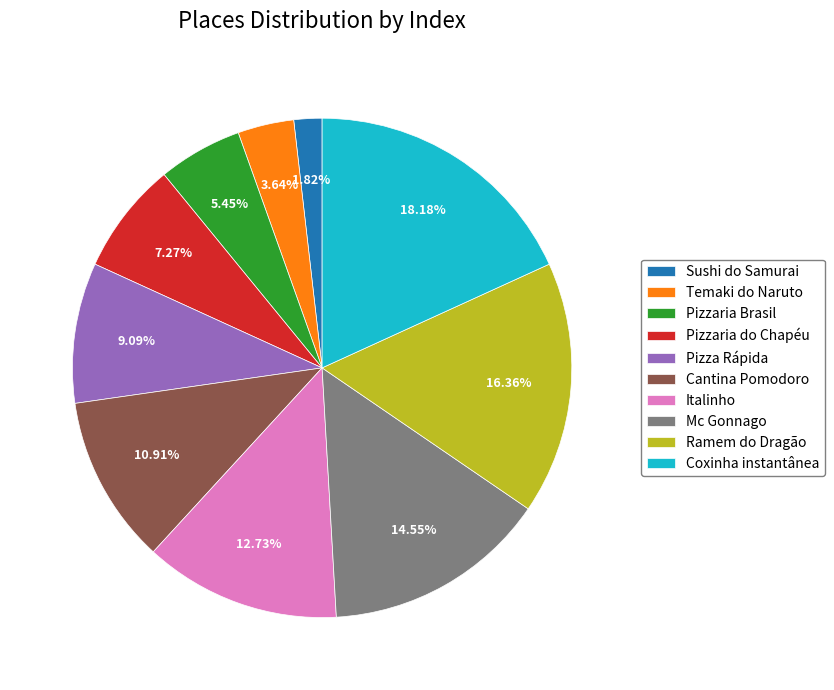

Which slice is the largest?

Coxinha instantânea